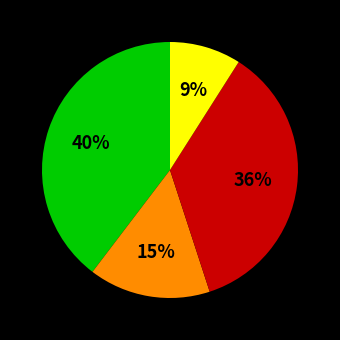

Count the number of slices in the pie.

4